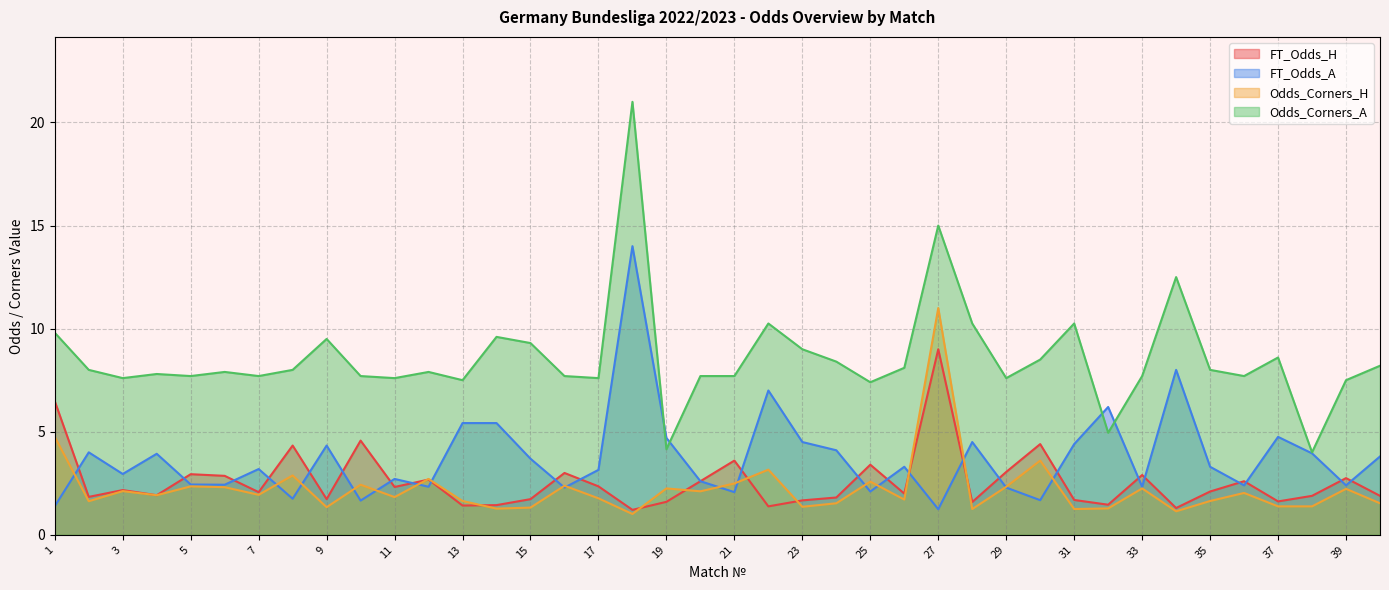

What is the difference between the highest and lowest values at 20?

5.6